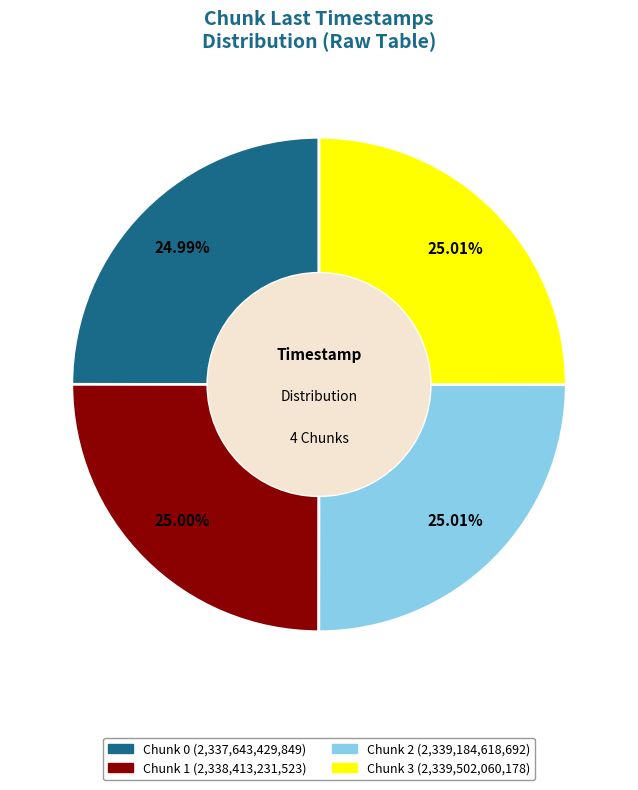

Is there a majority slice in this chart?

No